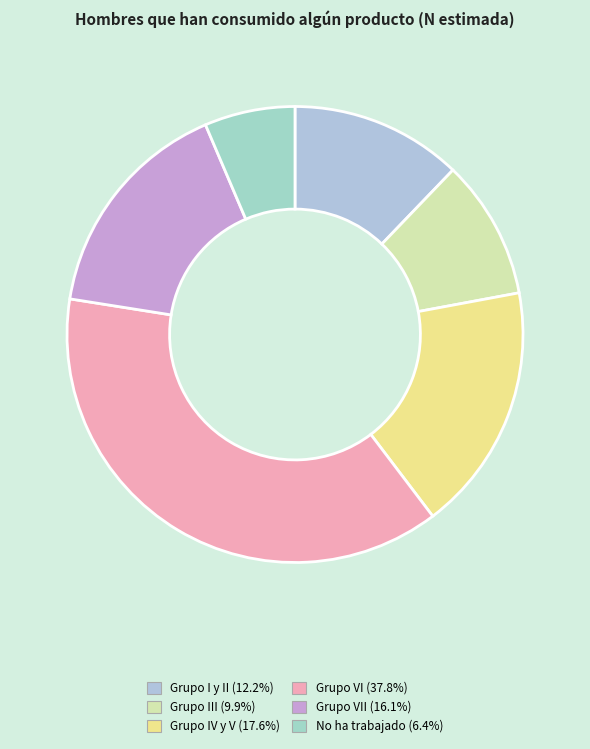

How many segments does this pie chart have?

6